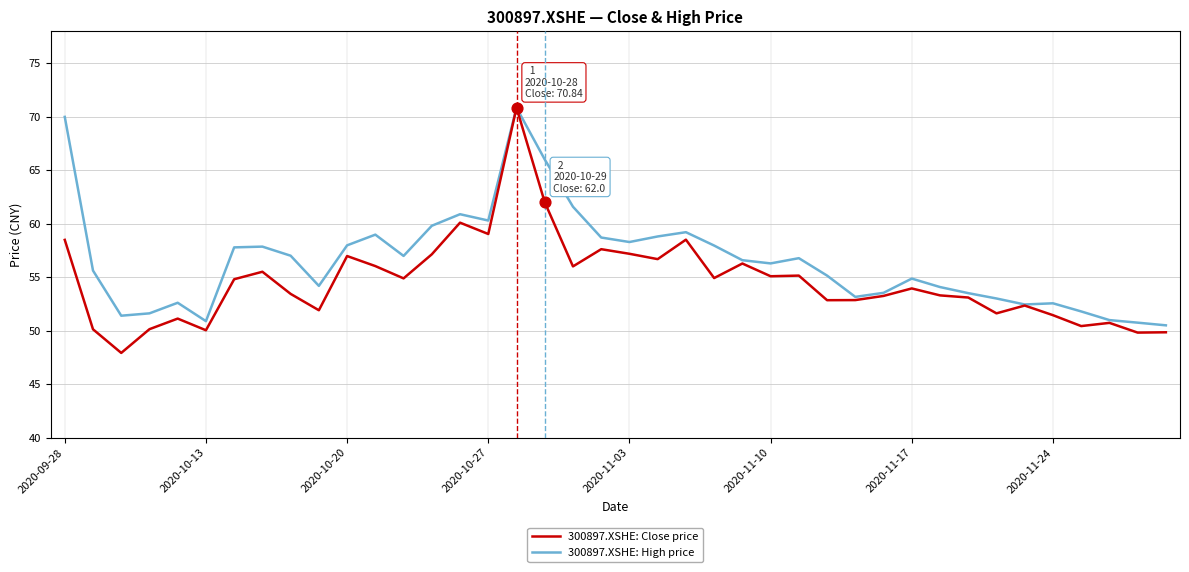

Which series has the widest spread of values?

300897.XSHE: Close price